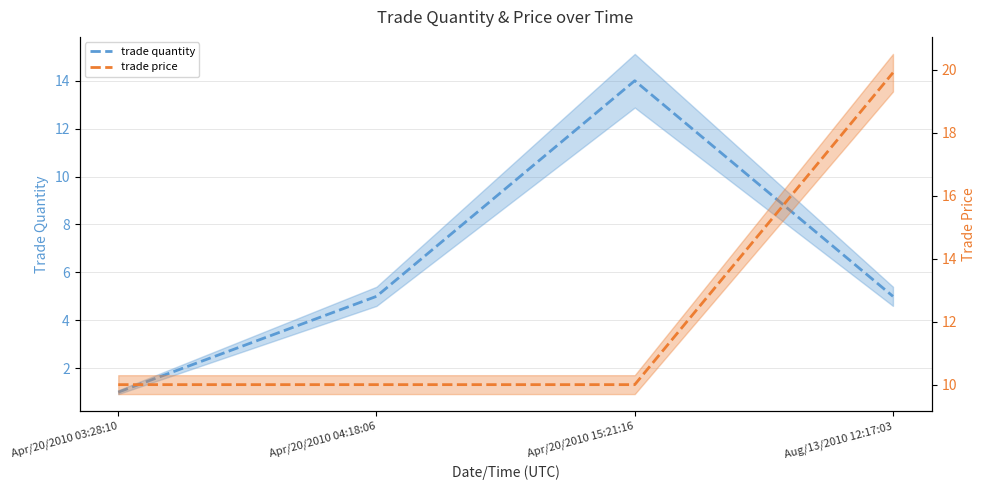

What is the difference between the maximum and minimum values in the trade price series?

9.9